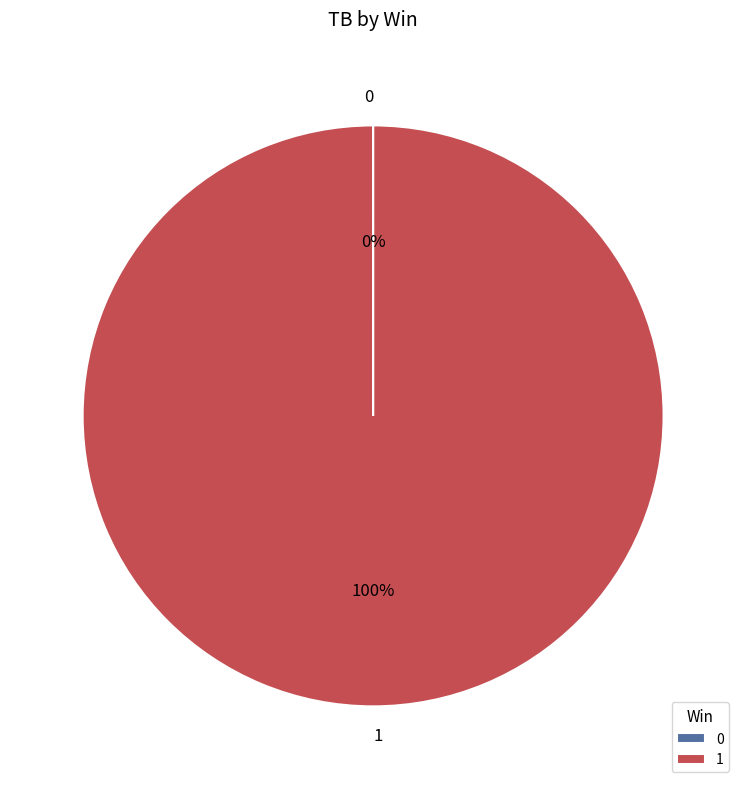

Is there any slice that represents more than half of the pie?

Yes